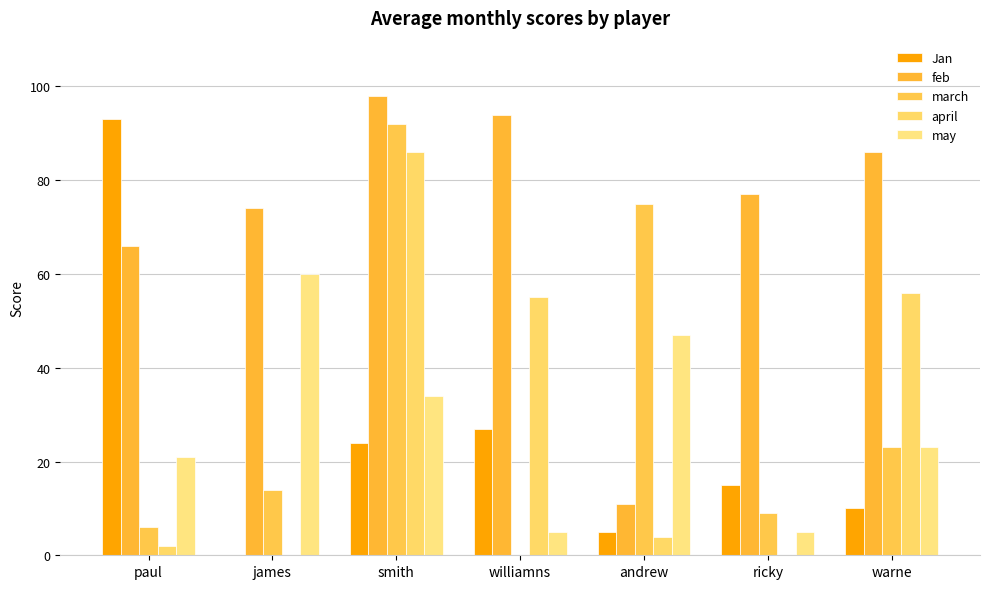

Reading right to left, extract all data points from this chart.

Jan: warne=10	ricky=15	andrew=5	williamns=27	smith=24	james=0	paul=93
feb: warne=86	ricky=77	andrew=11	williamns=94	smith=98	james=74	paul=66
march: warne=23	ricky=9	andrew=75	williamns=0	smith=92	james=14	paul=6
april: warne=56	ricky=0	andrew=4	williamns=55	smith=86	james=0	paul=2
may: warne=23	ricky=5	andrew=47	williamns=5	smith=34	james=60	paul=21